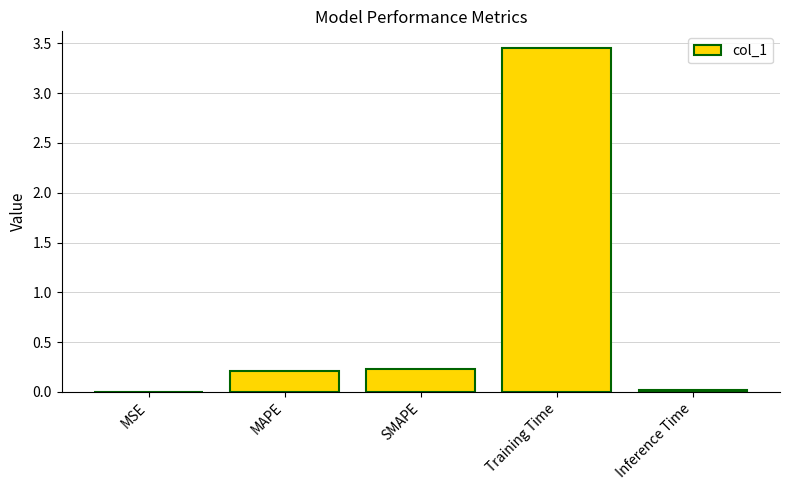

What is the change in value from SMAPE to Training Time?

+3.2